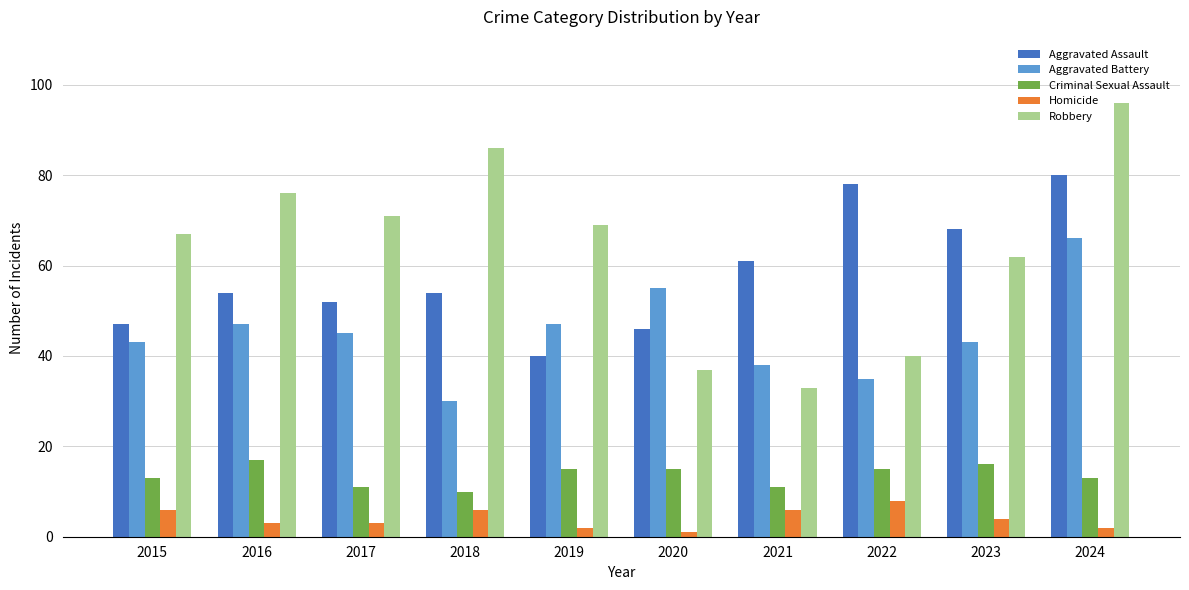

Rank the series by their maximum value, from lowest to highest.

Homicide, Criminal Sexual Assault, Aggravated Battery, Aggravated Assault, Robbery